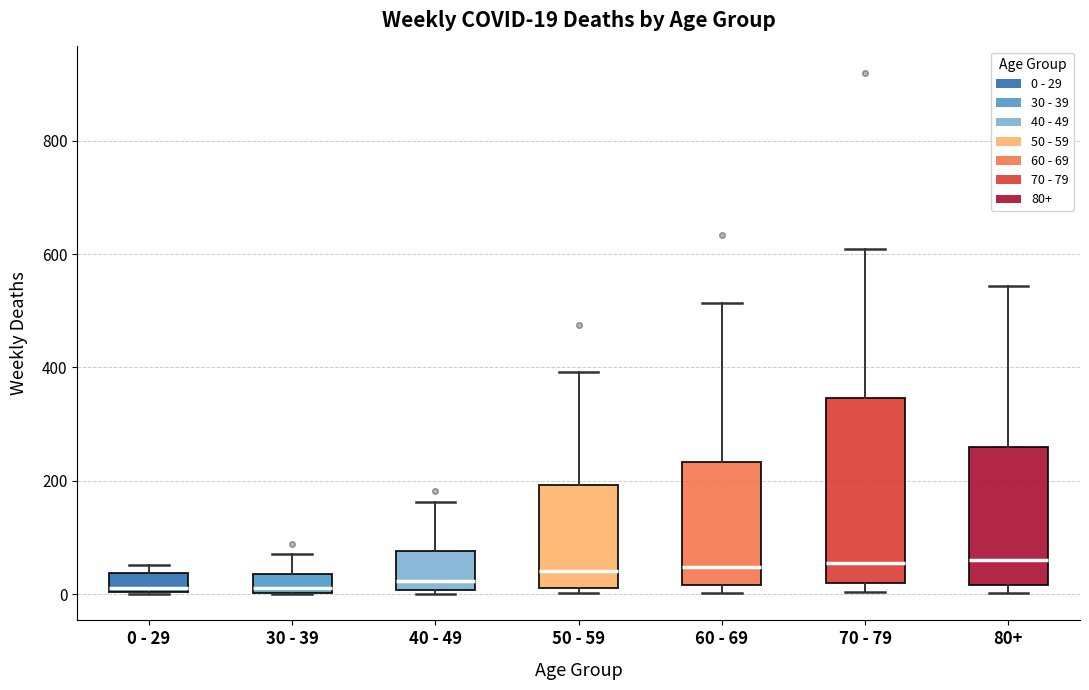

Which box is the tallest, from its lower edge to its upper edge?

70 - 79